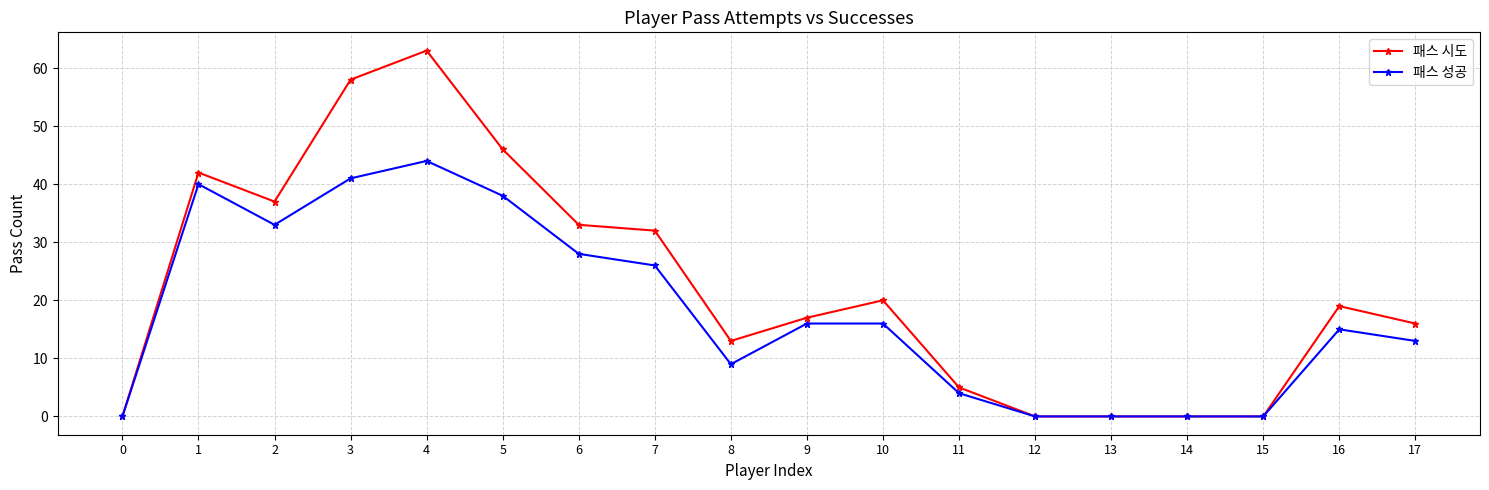

At which label is 패스 시도 closest to 31?

7